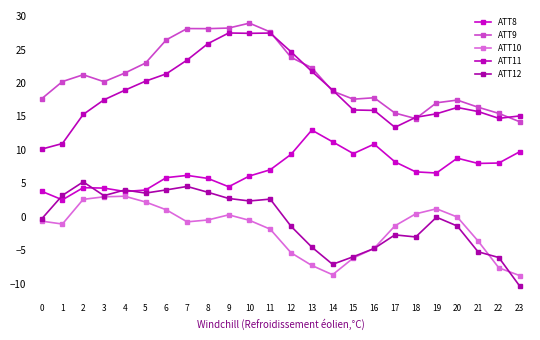

Count the number of categories in the chart.

24